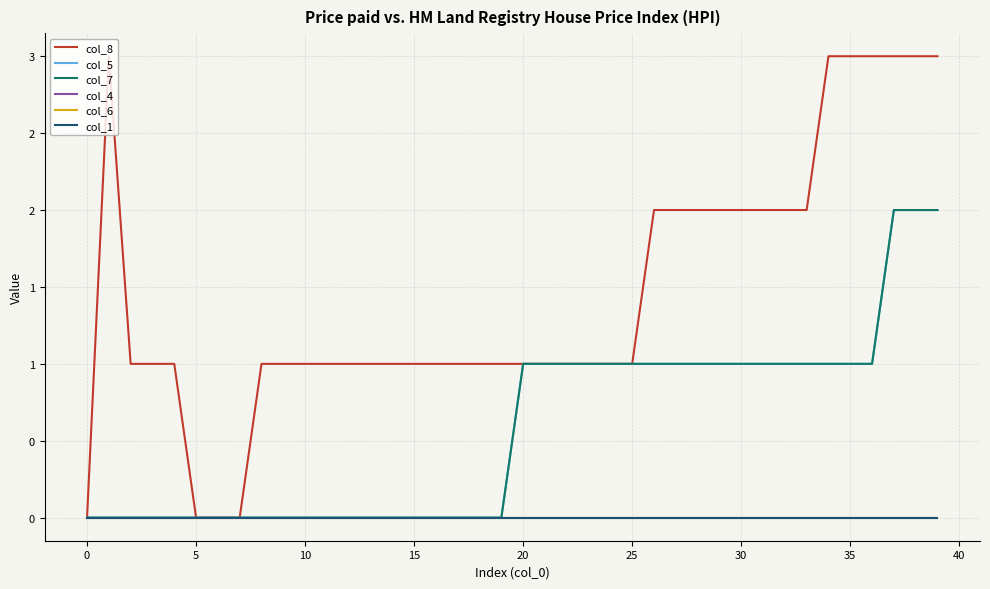

True or false: col_6 has more than 1 interior local peaks.

False